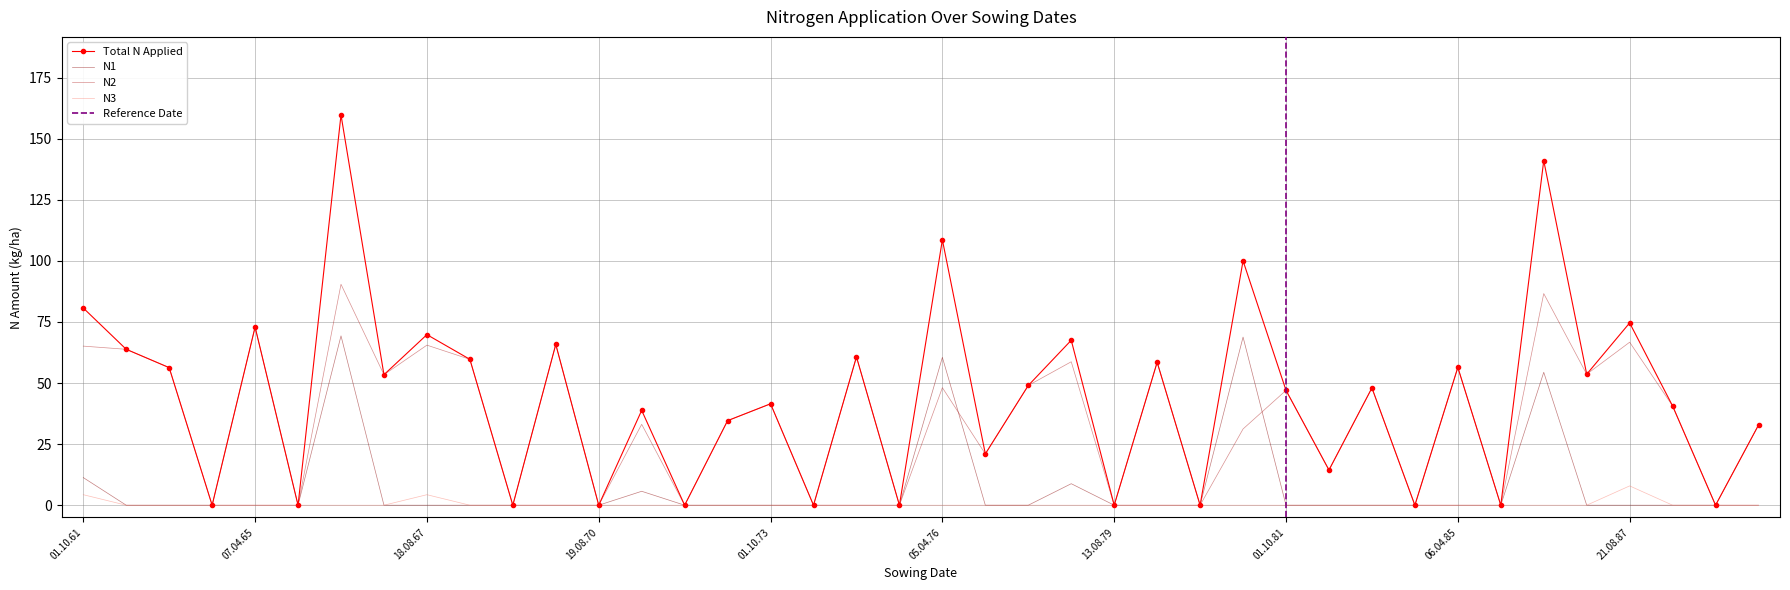

What is the difference between the highest and lowest values at 01.10.81?

47.0